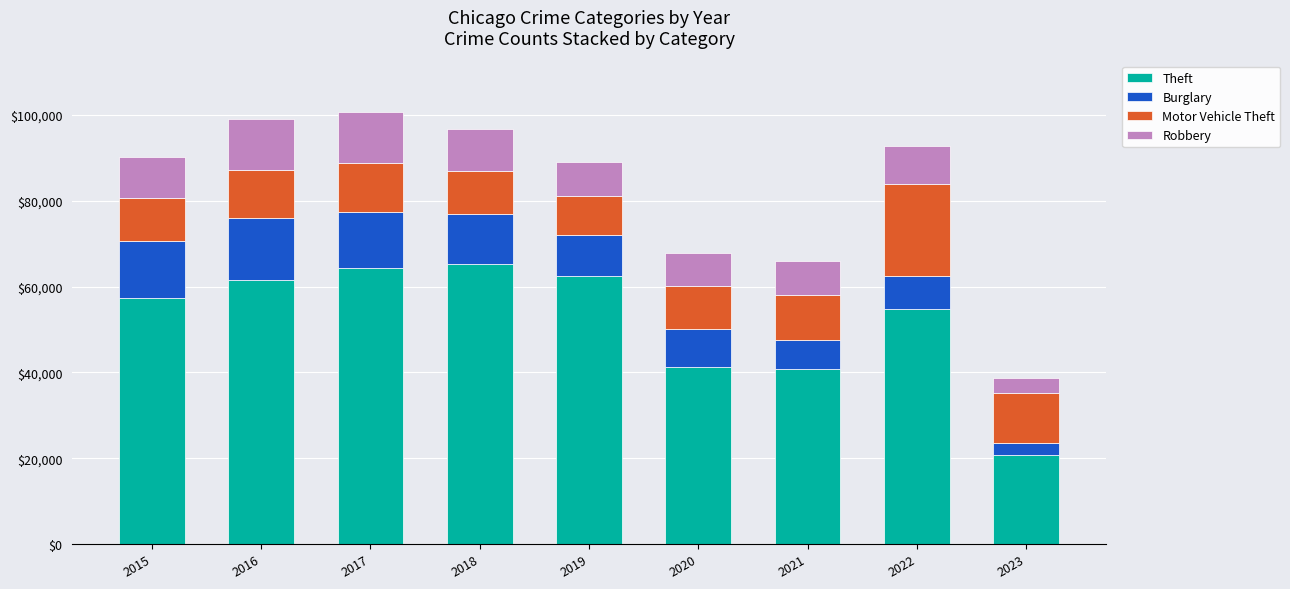

What is the maximum value for Theft?

65286